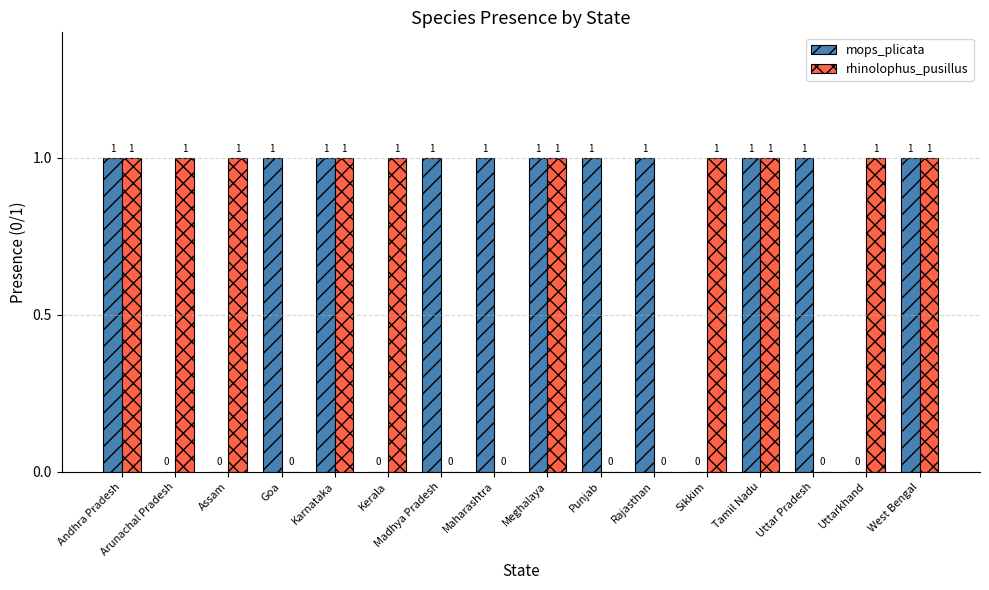

What are all the series names shown in the legend?

mops_plicata, rhinolophus_pusillus